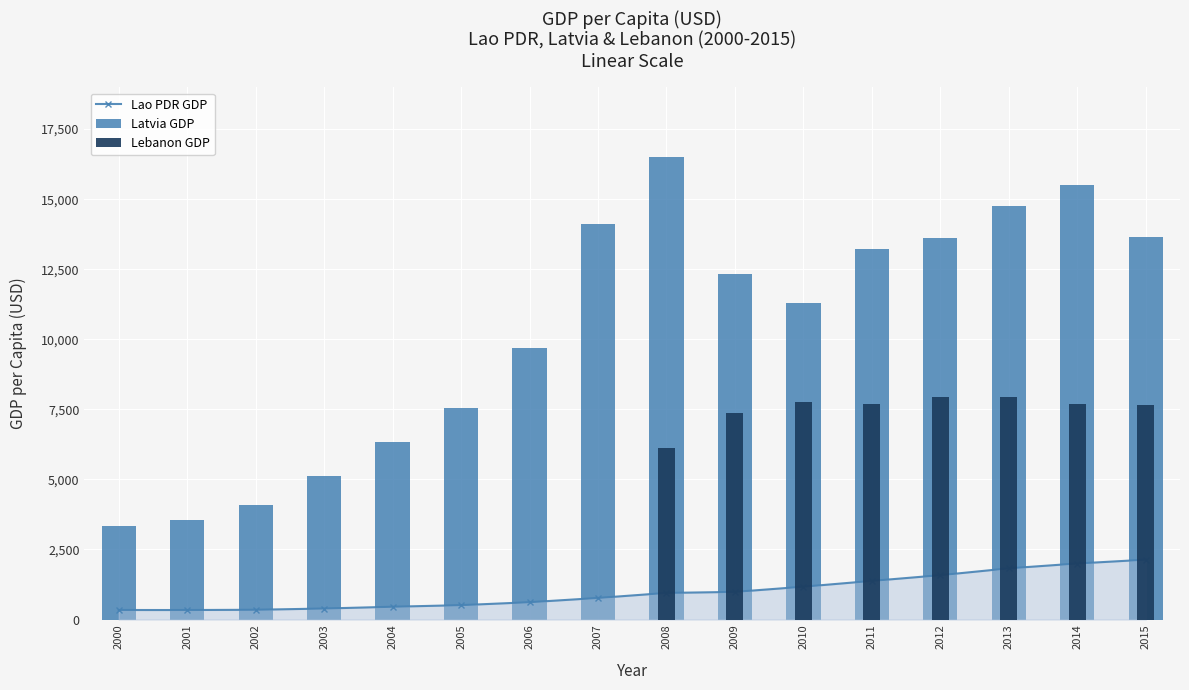

Reading right to left, what are all the values shown in this chart?

Lao PDR GDP: 2134.7	1998.3	1825.7	1581.4	1377.2	1170.3	985.1	947.9	768.7	616.8	512.3	455.1	391.7	347.1	337.8	339.2
Latvia GDP: 13641.9	15508.0	14768.5	13617.9	13236.4	11309.9	12315.2	16512.1	14128.7	9694.3	7550.2	6334.6	5105.0	4097.2	3545.2	3338.3
Lebanon GDP: 7663.9	7687.8	7933.2	7952.2	7675.3	7761.6	7355.0	6111.3	0.0	0.0	0.0	0.0	0.0	0.0	0.0	0.0